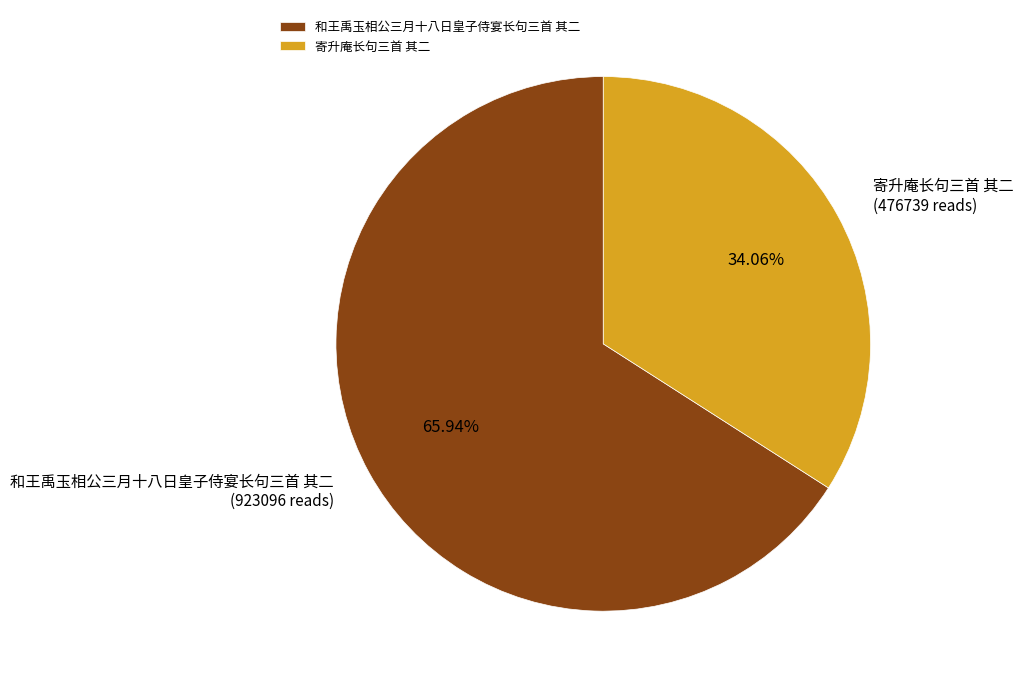

To the nearest percent, what portion does 和王禹玉相公三月十八日皇子侍宴长句三首 其二 represent?

66%